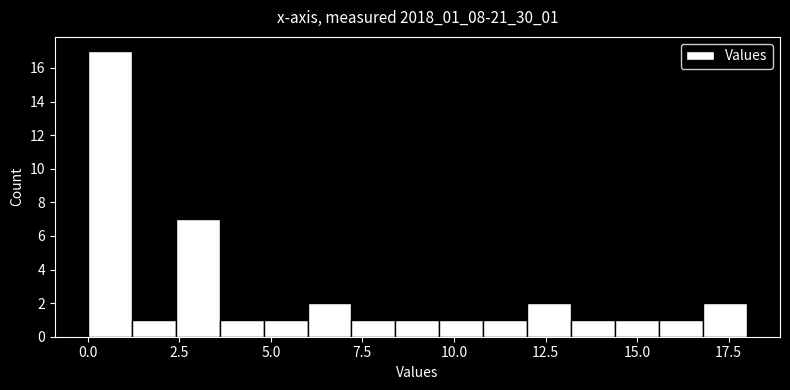

Read against the x-axis, roughly where is the centre of the tallest bar?

0.5